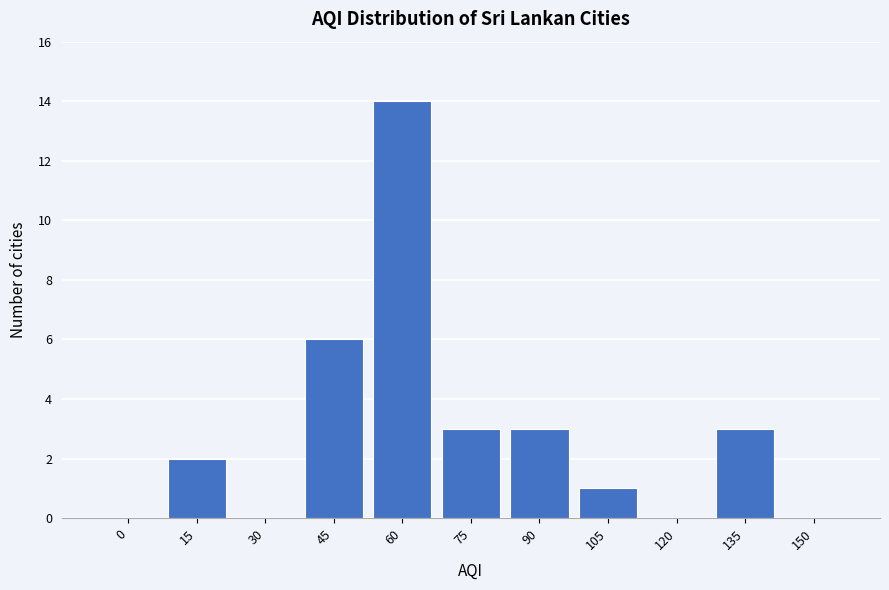

Reading right to left, transcribe all the data shown in this chart.

150=0	135=3	120=0	105=1	90=3	75=3	60=14	45=6	30=0	15=2	0=0